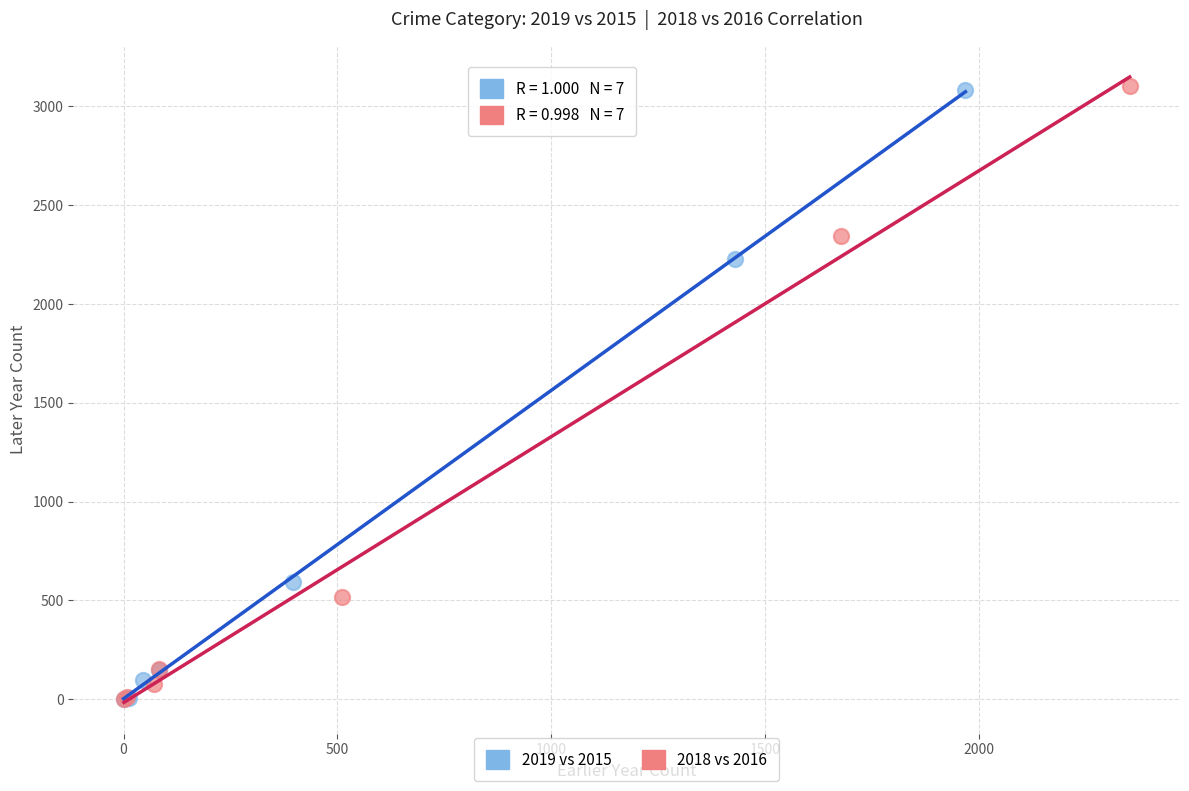

Which series has the largest Y range (max minus min)?

2018 vs 2016